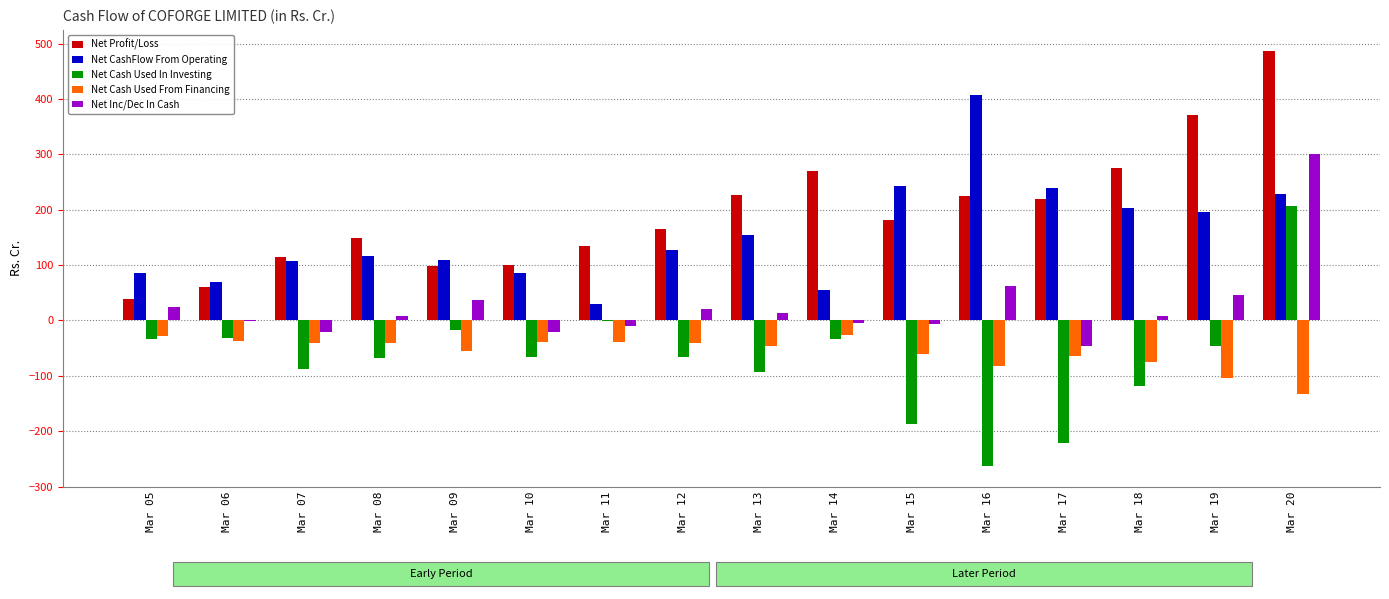

What is the sum of all Net Cash Used From Financing values?

-913.5